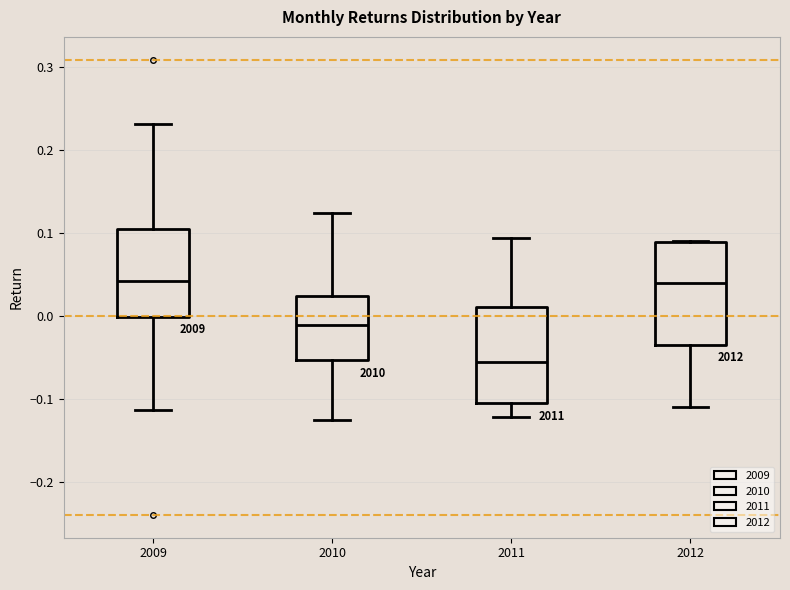

Reading left to right, read every box against the y-axis: the position of its median line, the range the box covers, and the ends of its whiskers. The values are not printed on the chart, so give them approximately, as read against the axis.

2009: median 0.04, box 0.00 to 0.11, whiskers -0.11 to 0.23
2010: median -0.01, box -0.05 to 0.02, whiskers -0.13 to 0.12
2011: median -0.05, box -0.10 to 0.01, whiskers -0.12 to 0.09
2012: median 0.04, box -0.03 to 0.09, whiskers -0.11 to 0.09